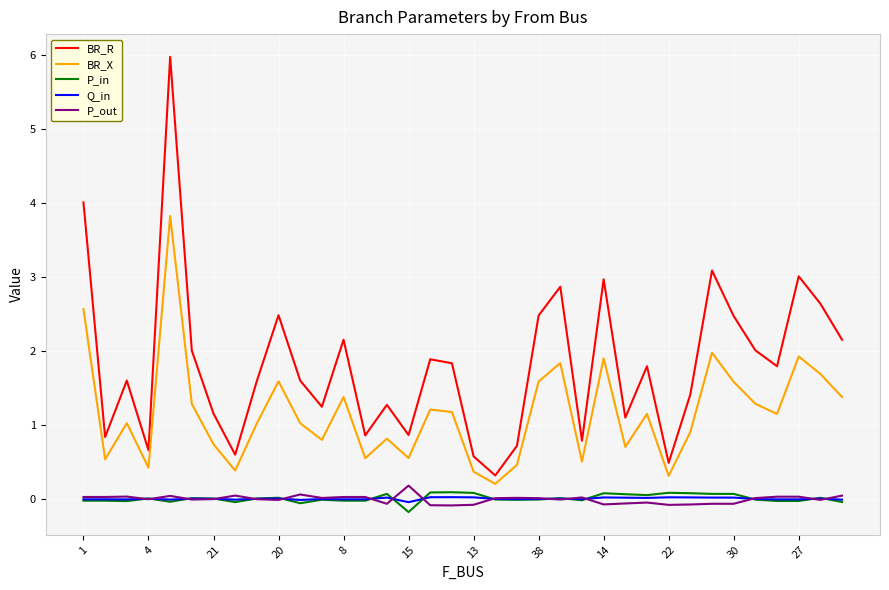

What is the highest value of the P_in series?

0.1